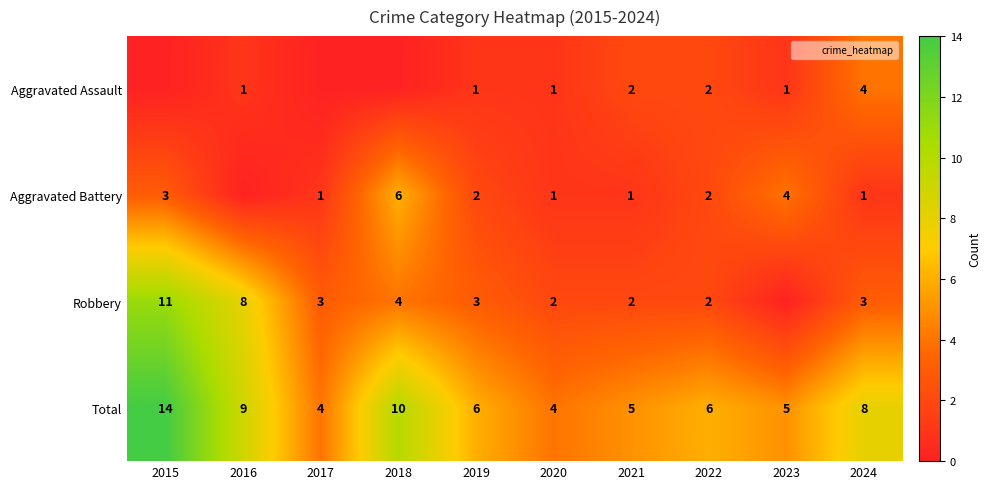

Rank the categories by Total value from lowest to highest.

2017, 2020, 2021, 2023, 2019, 2022, 2024, 2016, 2018, 2015